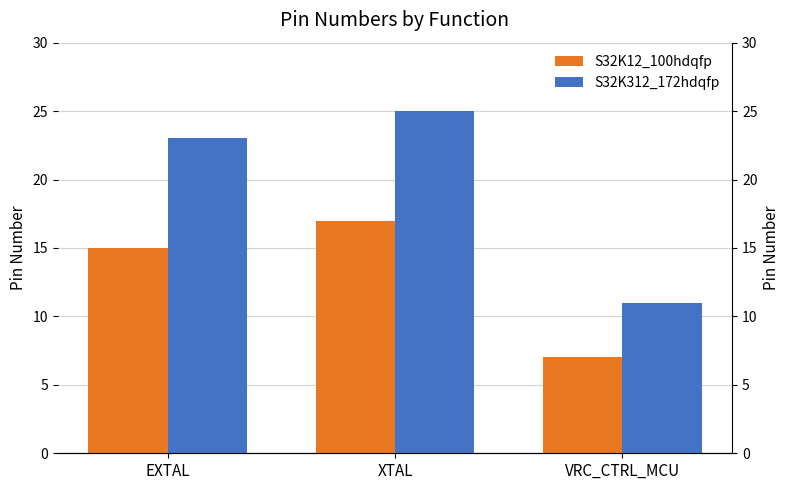

What is the difference between the S32K312_172hdqfp values at VRC_CTRL_MCU and XTAL?

14